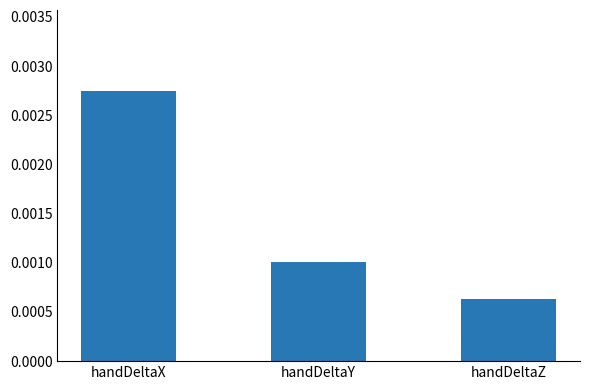

Count the values in the range 0 to 1.

3